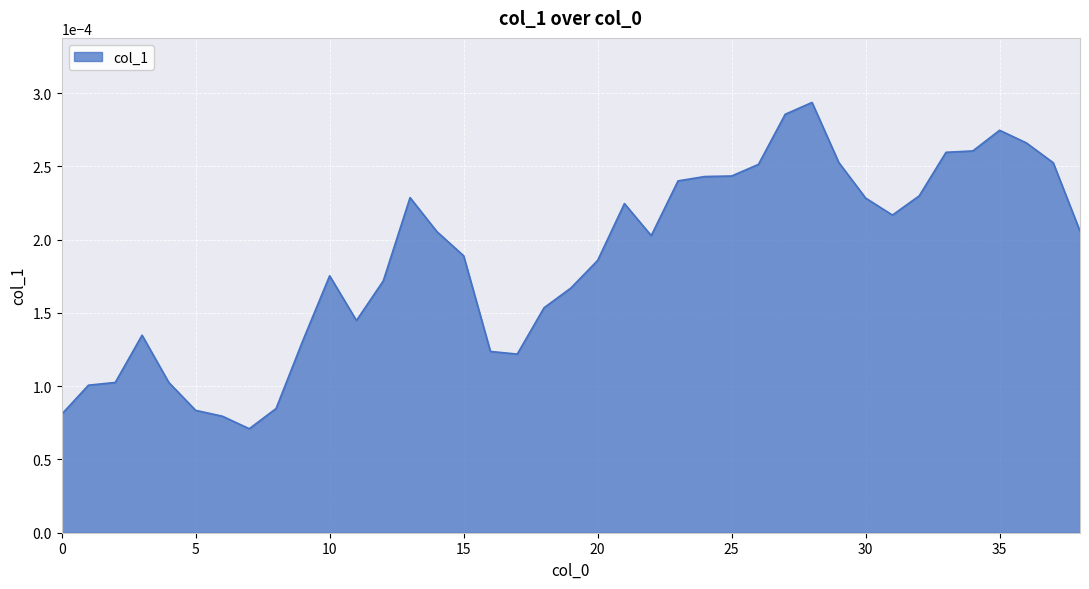

List the labels in order of value, largest first.

28, 27, 35, 36, 34, 33, 29, 37, 26, 25, 24, 23, 32, 13, 30, 21, 31, 38, 14, 22, 15, 20, 10, 12, 19, 18, 11, 3, 9, 16, 17, 2, 4, 1, 8, 5, 0, 6, 7